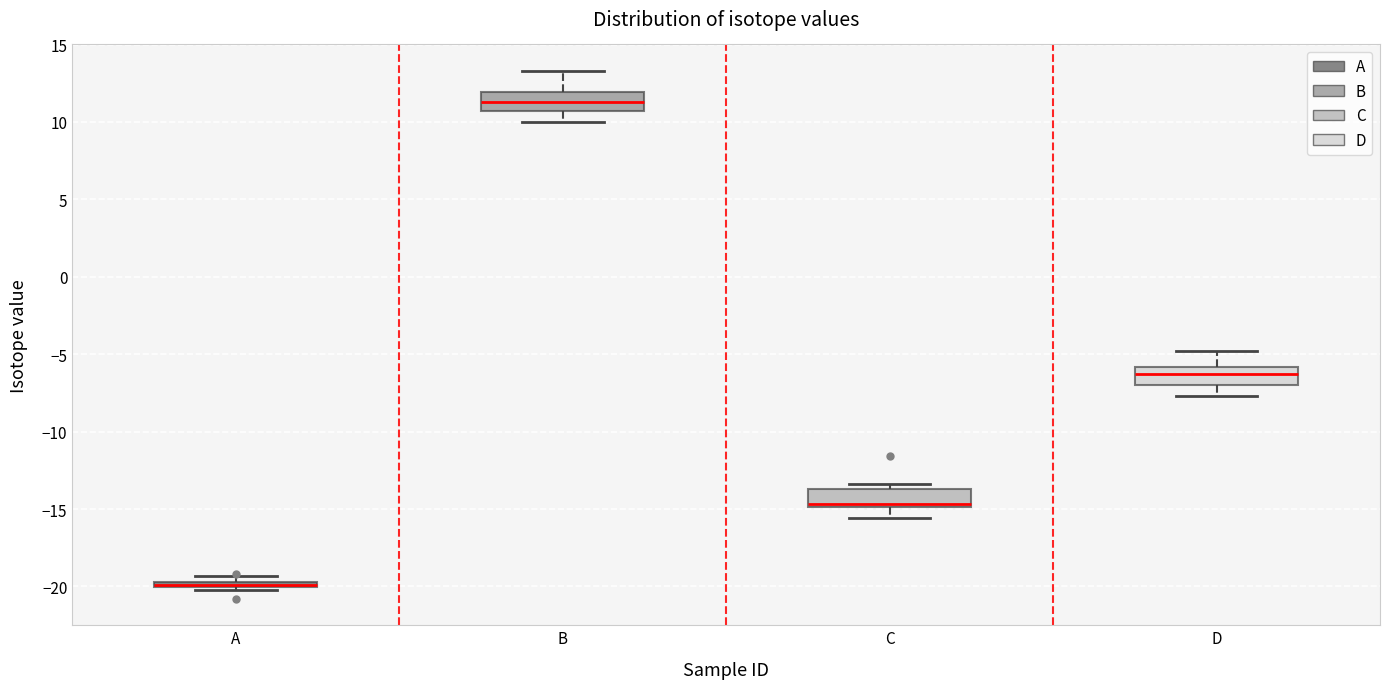

Where does the lower whisker of the box for B end on the y-axis? The values are not printed on the chart, so give them approximately, as read against the axis.

10.0